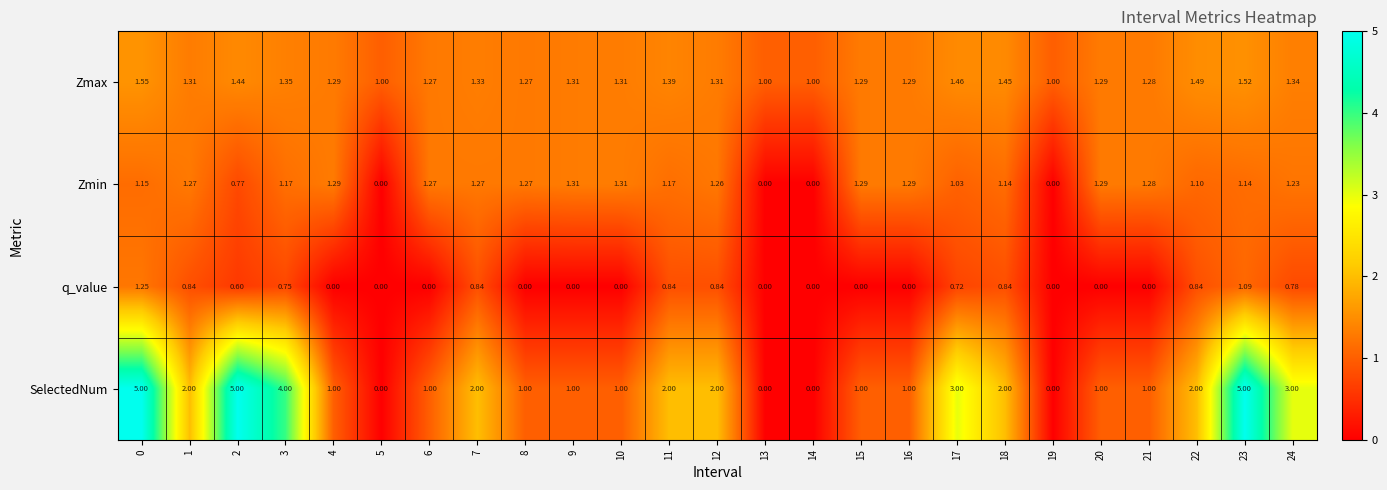

Rank the series by their maximum value, from lowest to highest.

q_value, Zmin, Zmax, SelectedNum